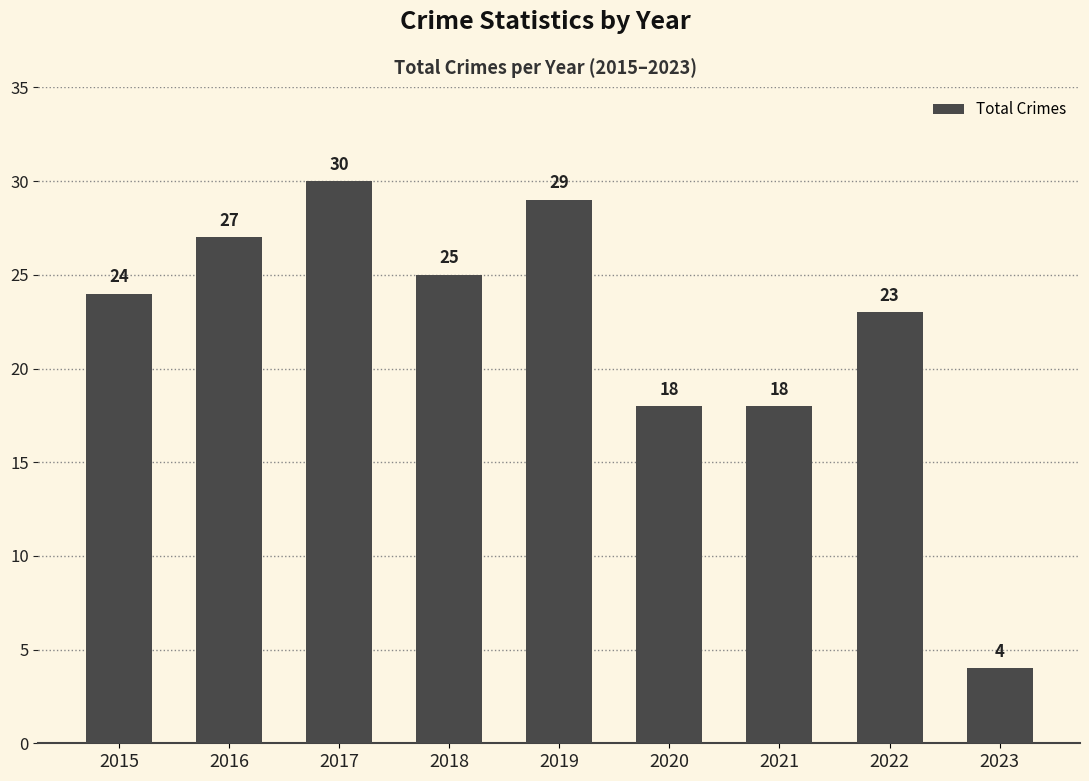

Count the number of data series in this chart.

1